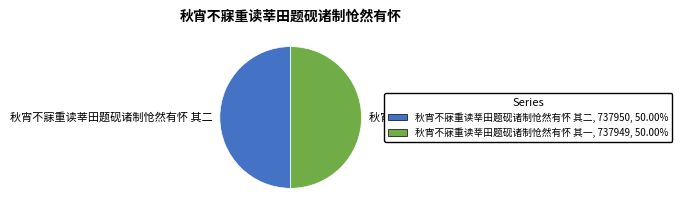

Do 秋宵不寐重读莘田题砚诸制怆然有怀 其一 and 秋宵不寐重读莘田题砚诸制怆然有怀 其二 together represent more than half of the pie?

Yes